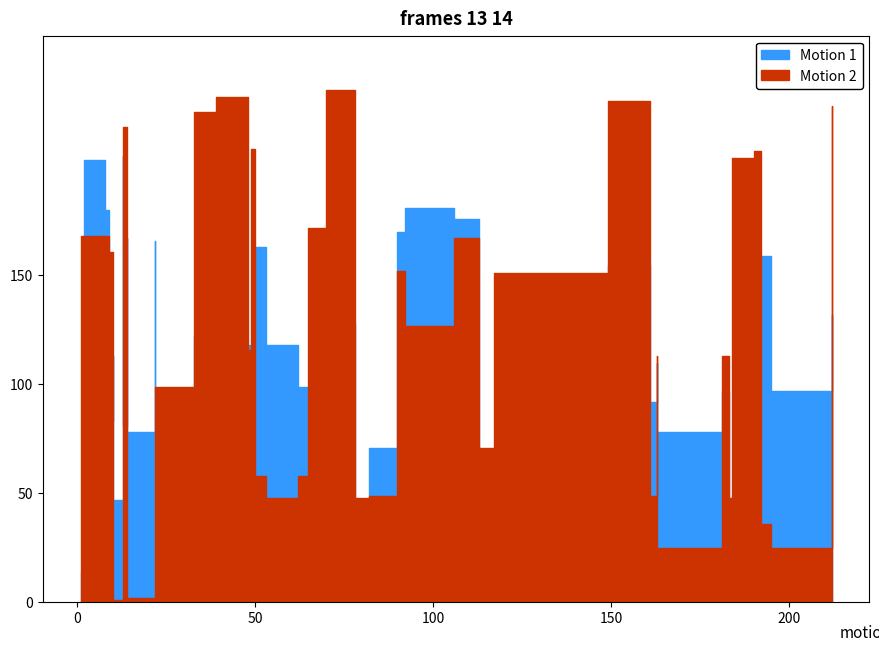

After their last crossing, which series has the higher values: Band0 or Band2?

Band0